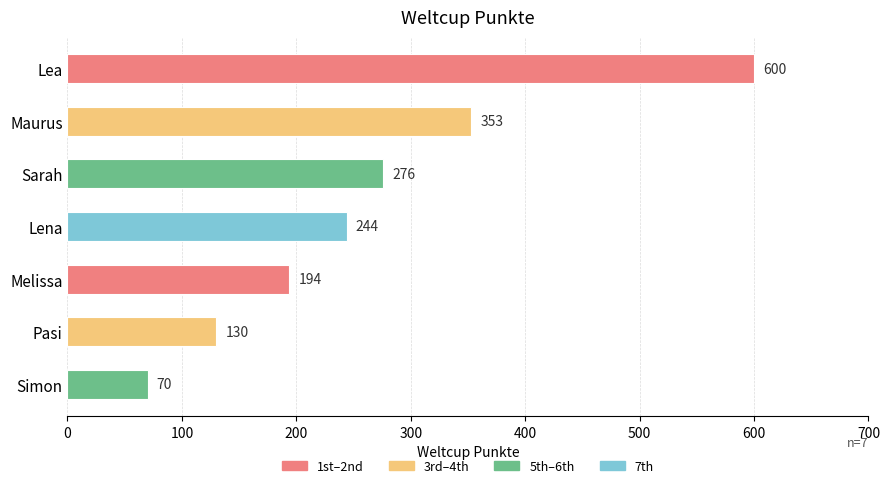

How many data points are less than 244?

3